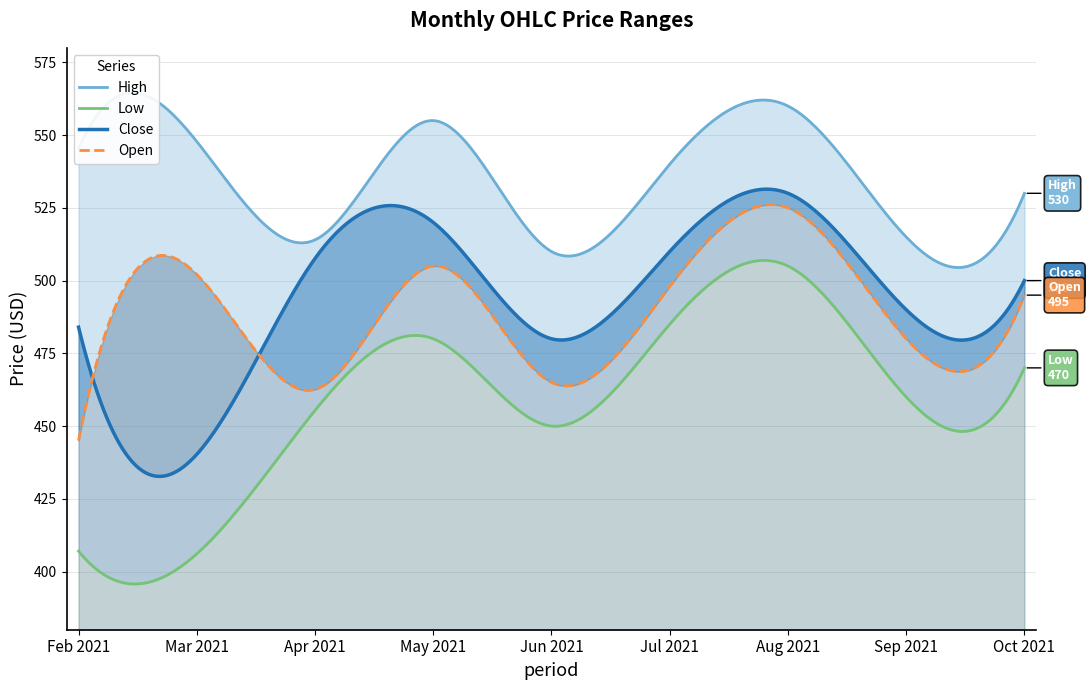

How many times do Open and Close cross each other?

2